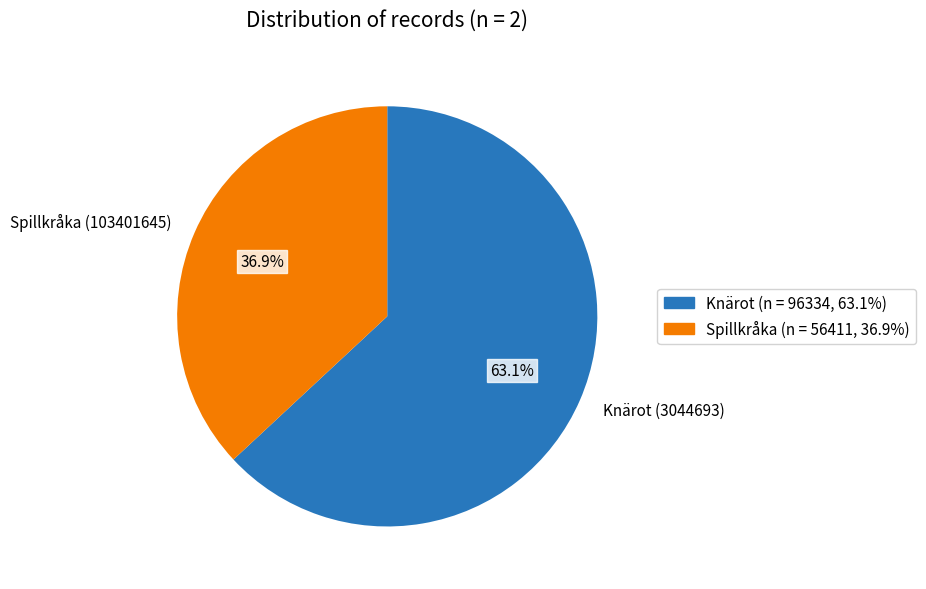

How many segments does this pie chart have?

2